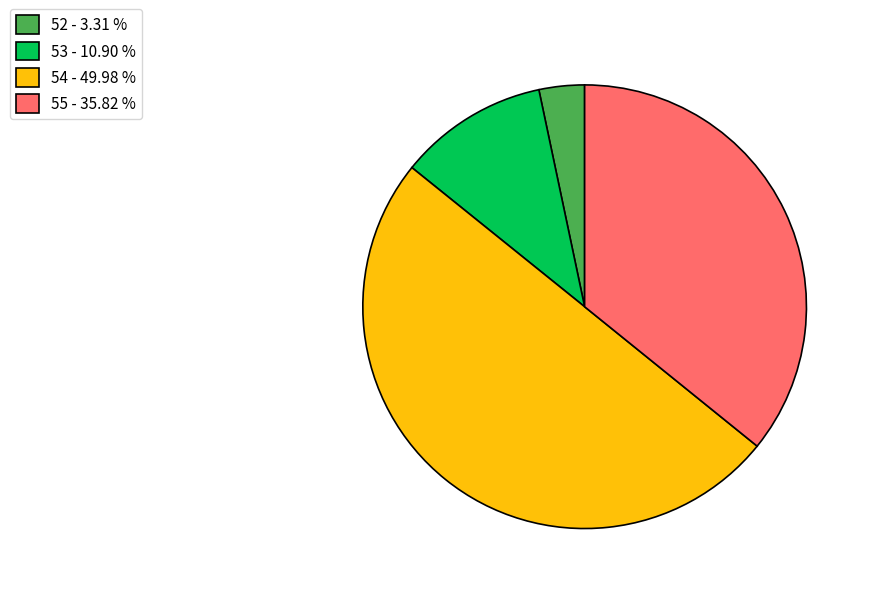

Is the sum of 52 - 3.31 % and 55 - 35.82 % greater than half?

No